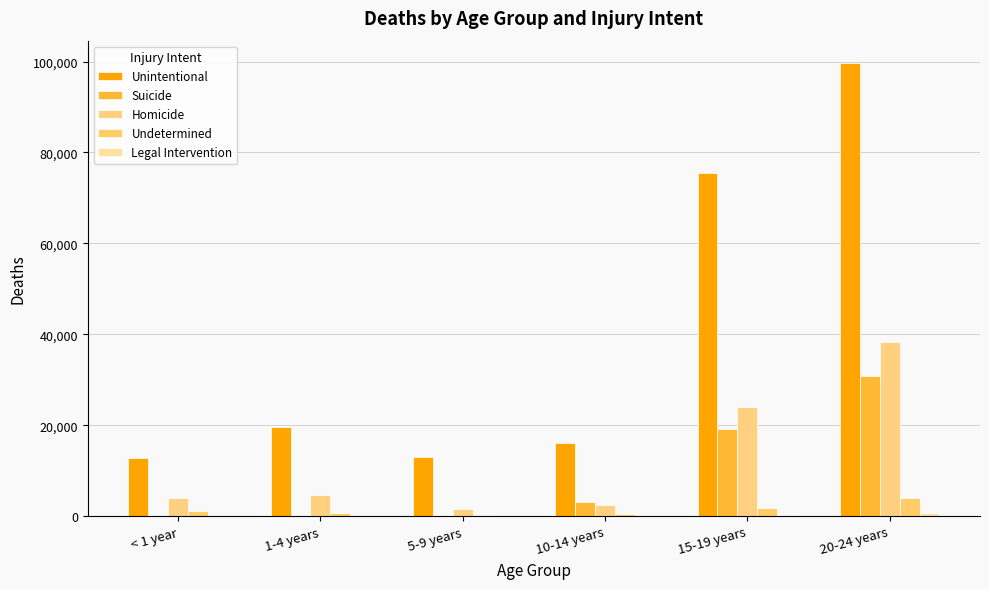

True or false: Legal Intervention has a value of 739 at 20-24 years.

True